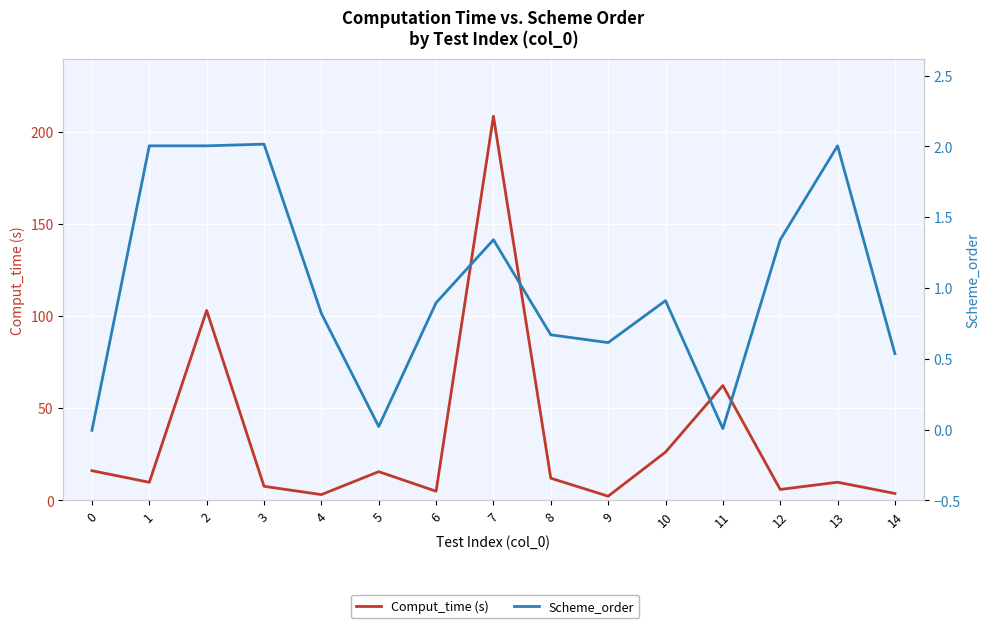

How many values in the Comput_time (s) series are below 9?

6